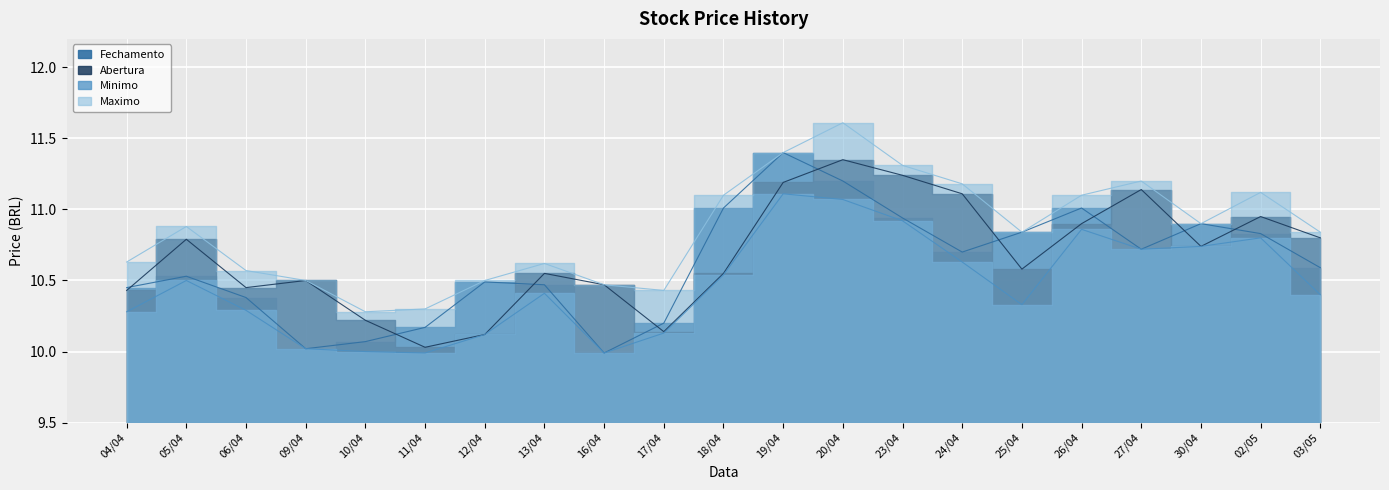

What is the label of the 9th point from the right?

20/04